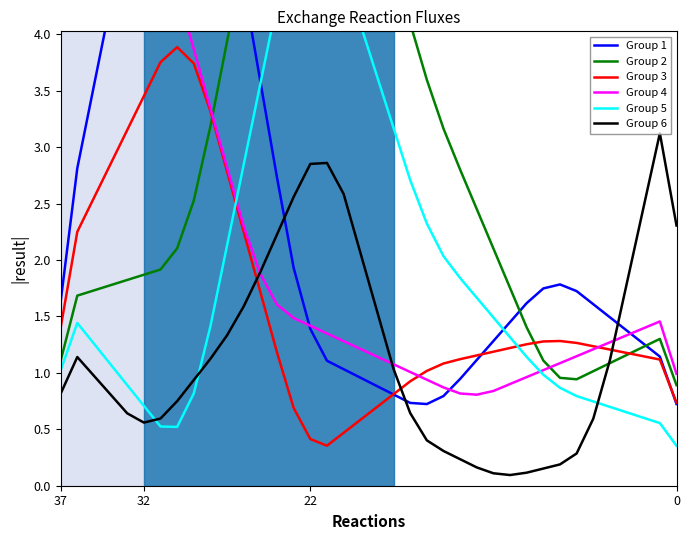

What are all the series names shown in the legend?

Group 1, Group 2, Group 3, Group 4, Group 5, Group 6